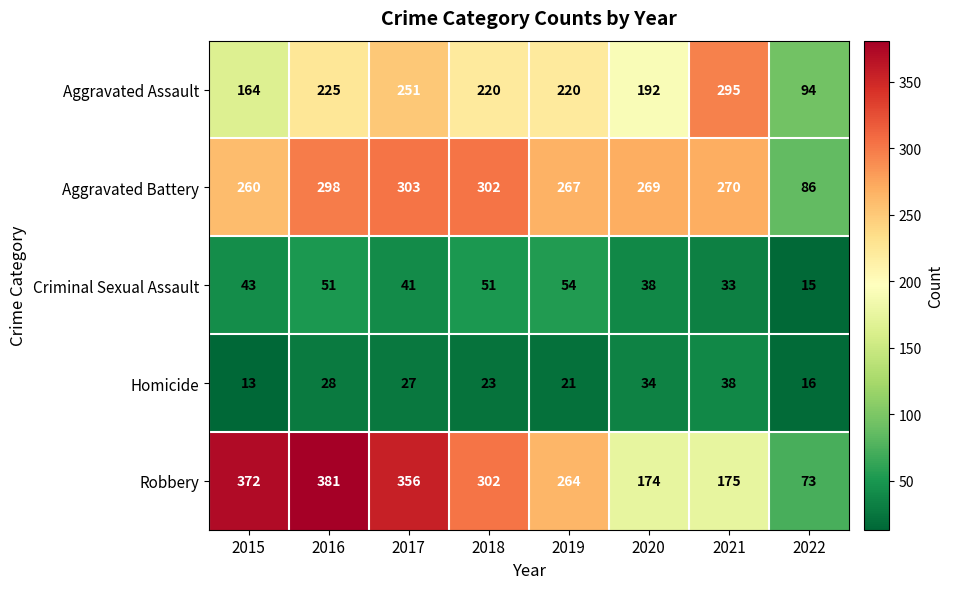

What is the difference between the highest and lowest values at 2016?

353